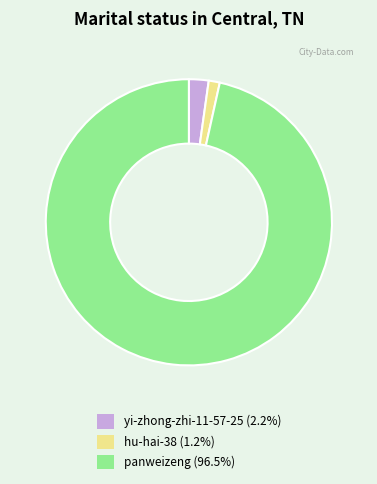

What is the ratio of the value at panweizeng (96.5%) to the value at hu-hai-38 (1.2%)?

77.2